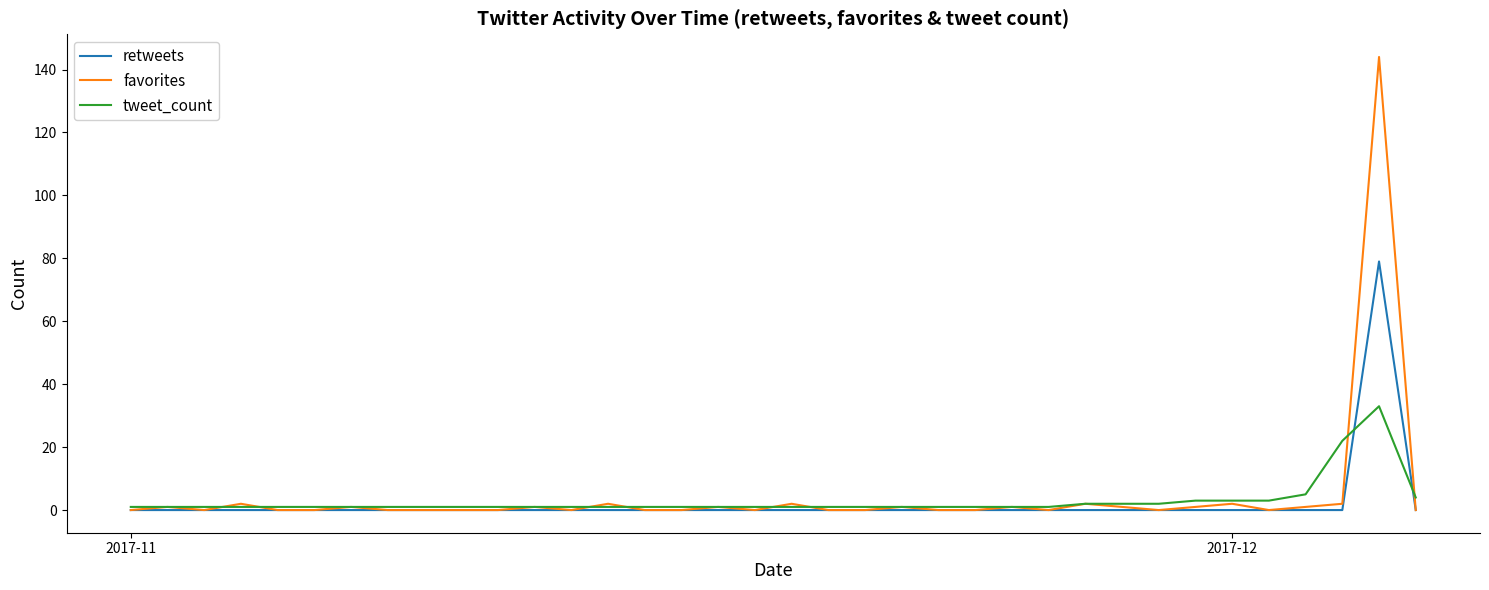

True or false: tweet_count and favorites cross at least once.

True